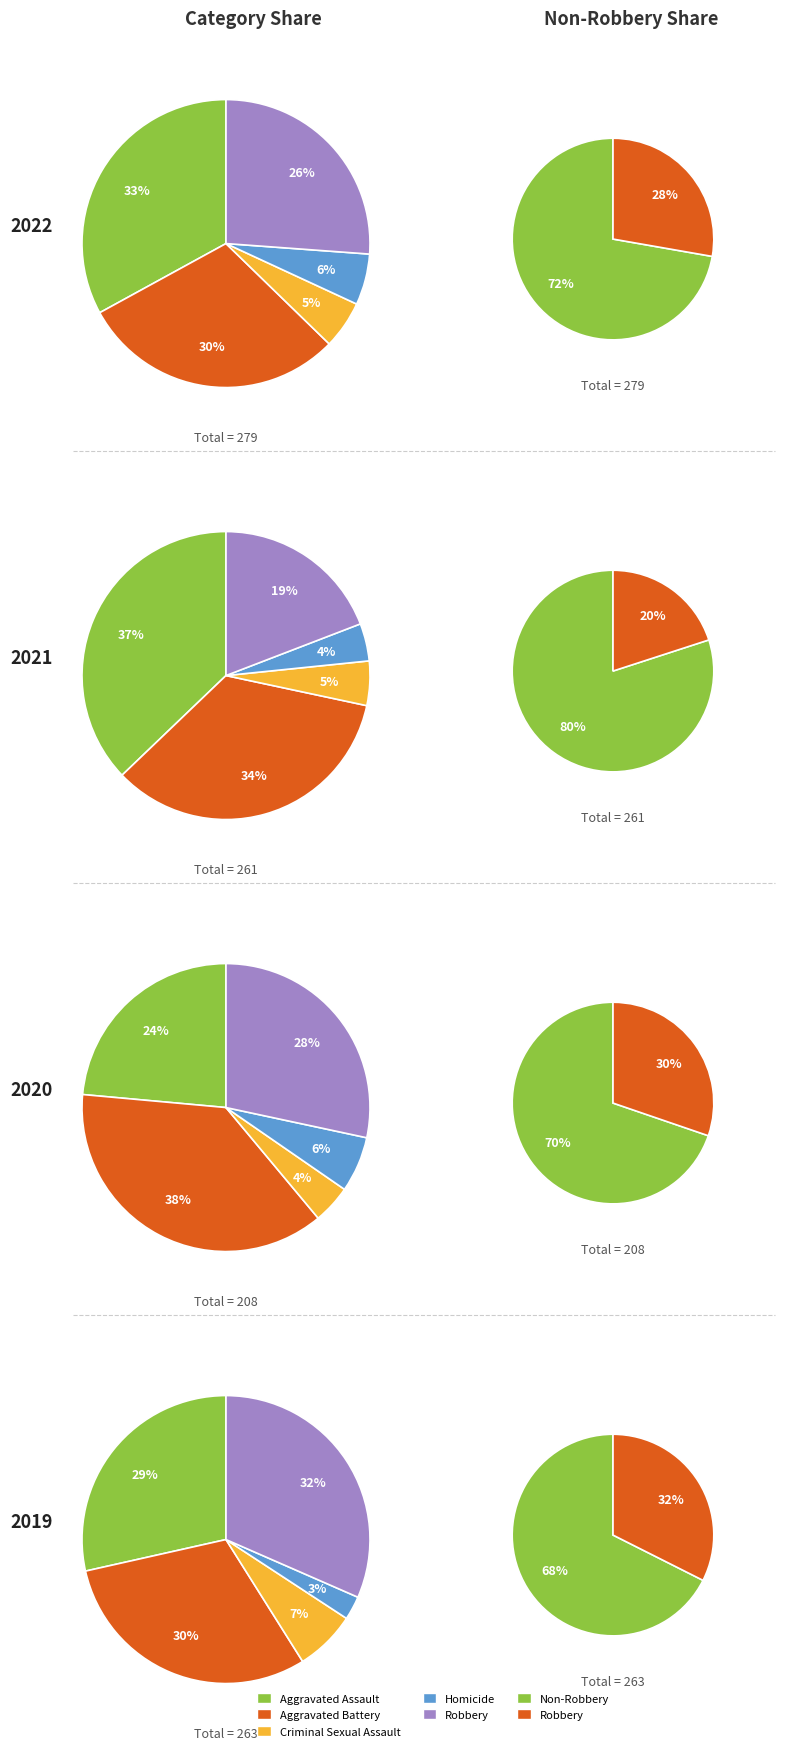

True or false: 4 accounts for 1% of the total.

False